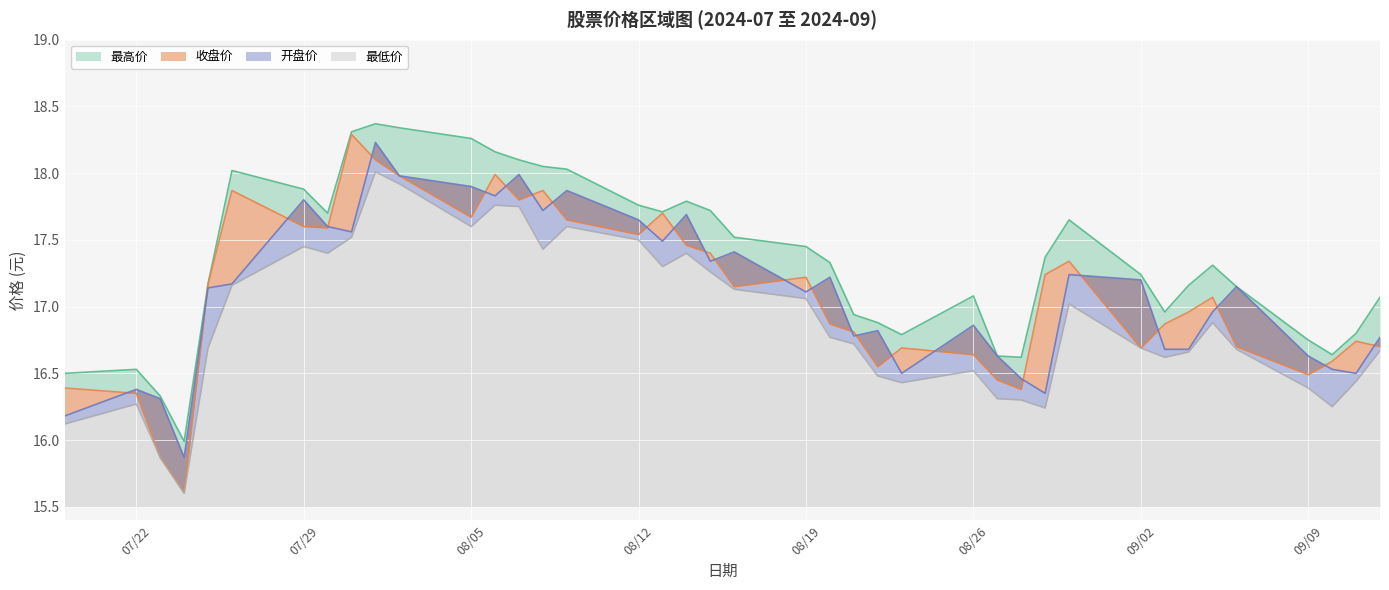

Count the number of data series in this chart.

4